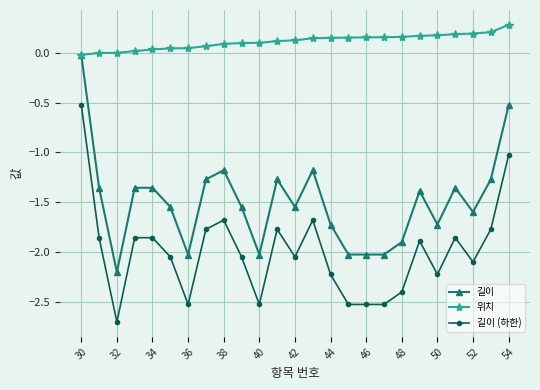

Rank the series by their average value, from lowest to highest.

길이 (하한), 길이, 위치